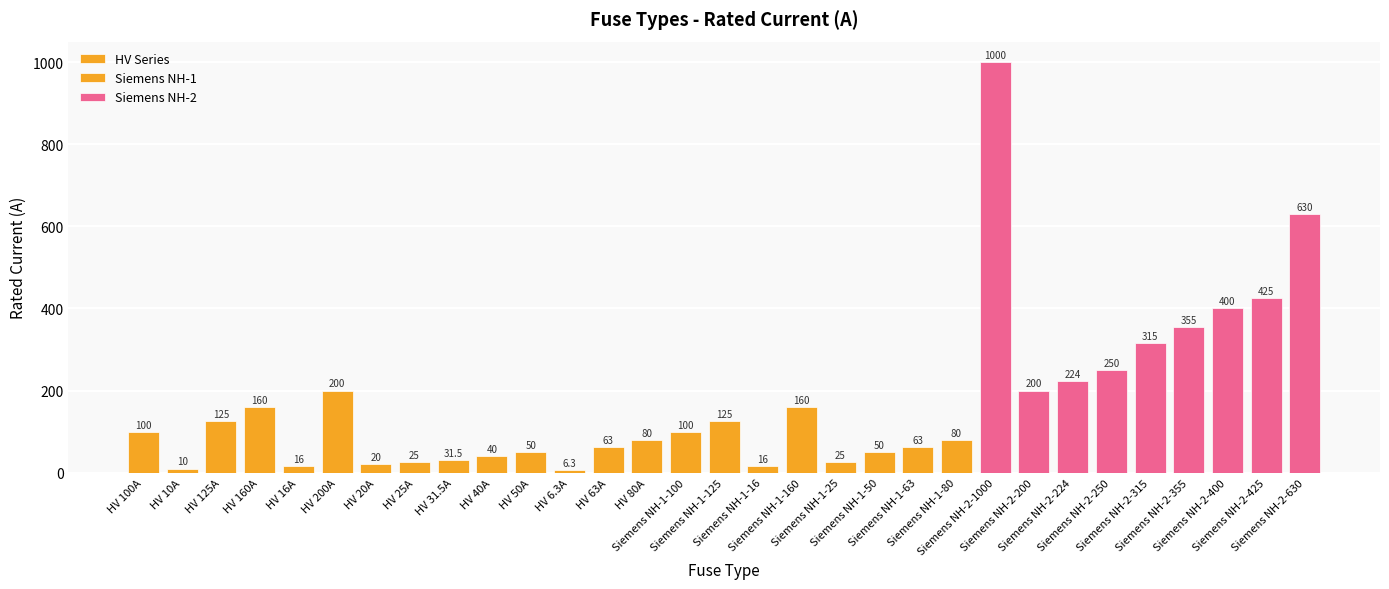

What is the minimum value shown in the chart?

6.3